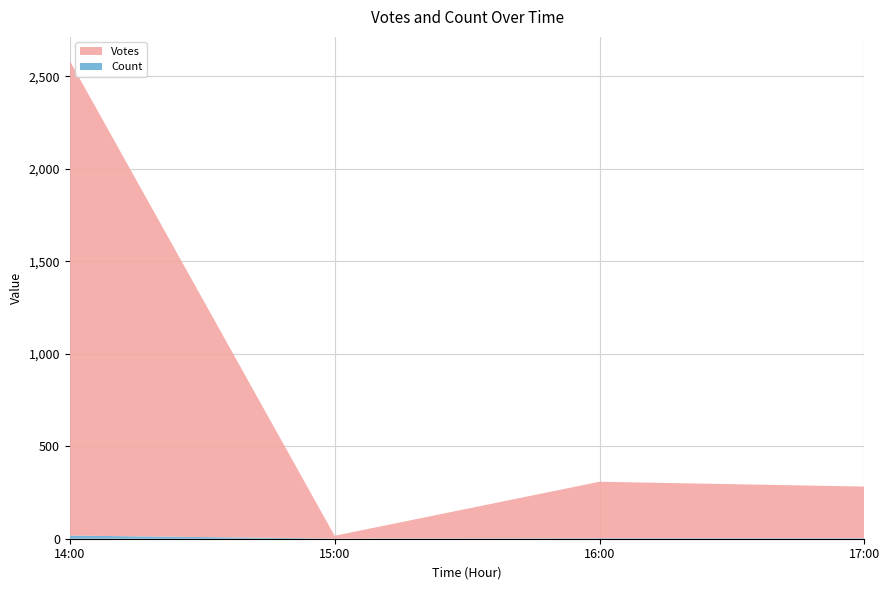

At which category is the sum across all series the highest?

14:00